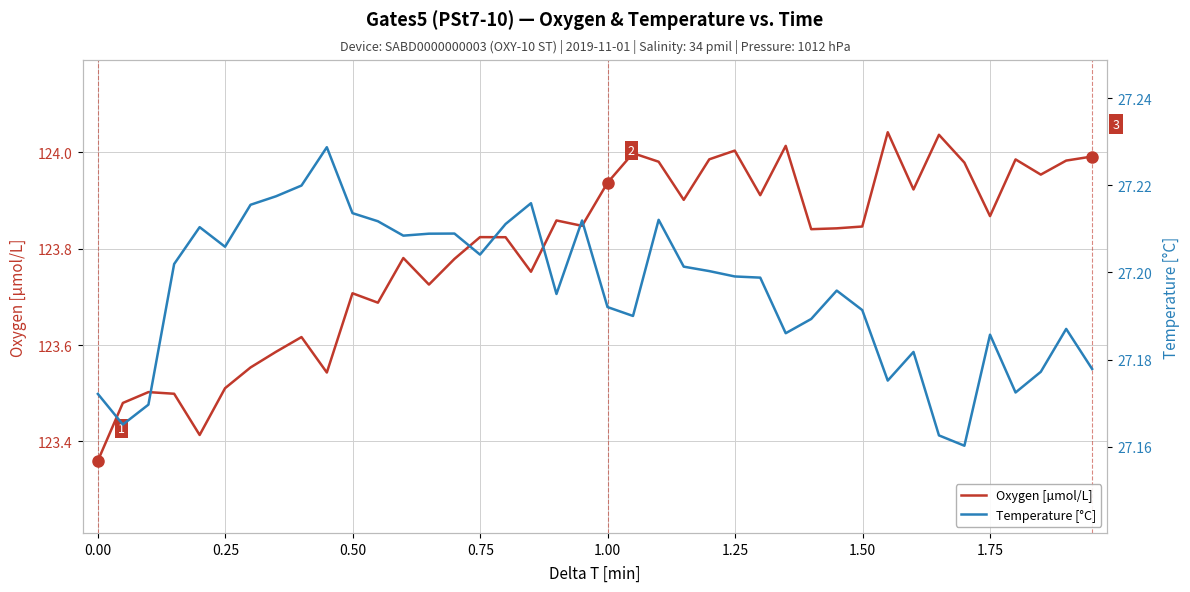

What is the difference between the maximum and second lowest values in the Oxygen [µmol/L] series?

0.6